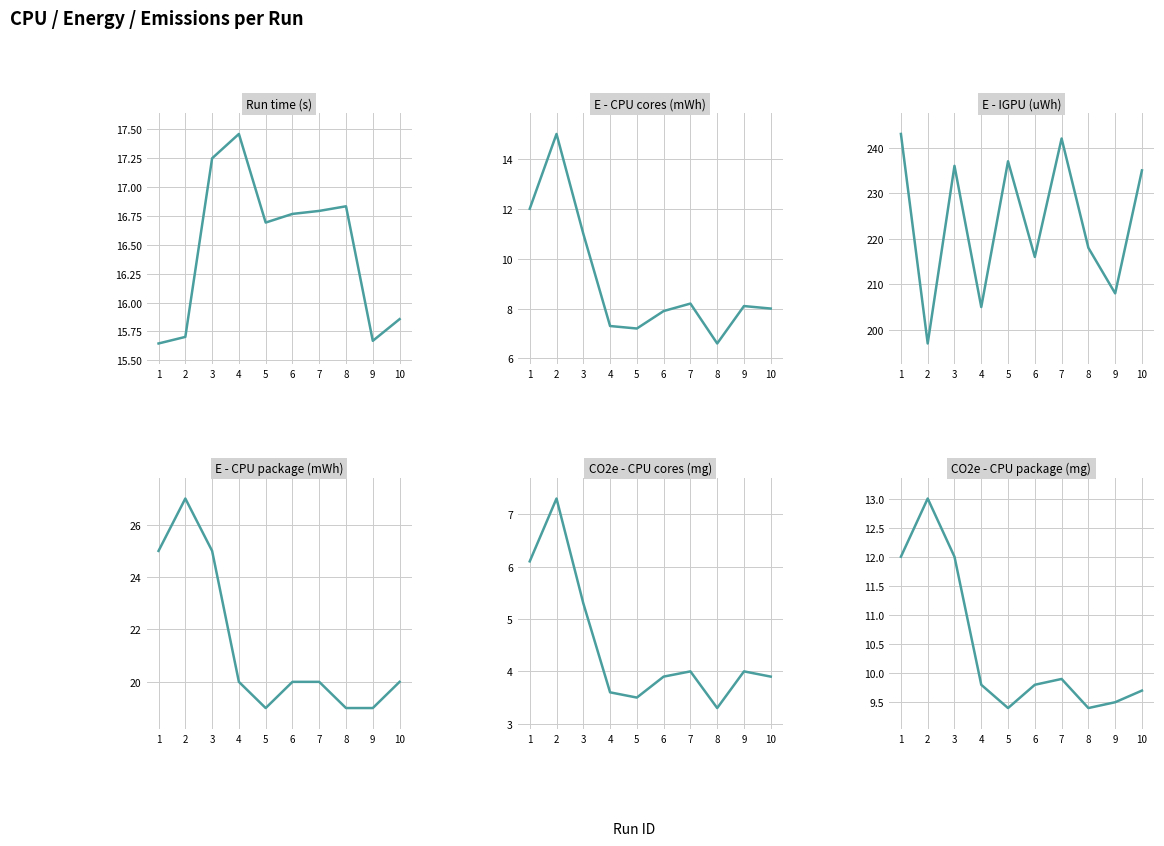

At which category does E - CPU package (mWh) reach its first local peak?

2